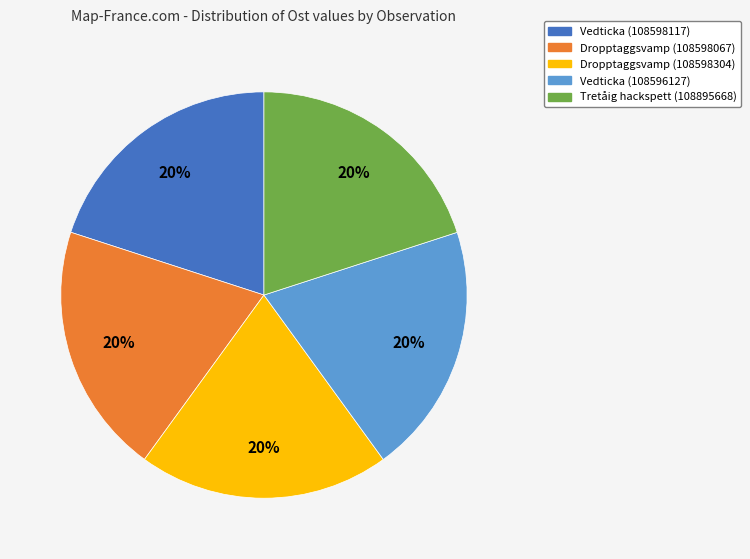

To the nearest percent, what portion does Tretåig hackspett (108895668) represent?

20%